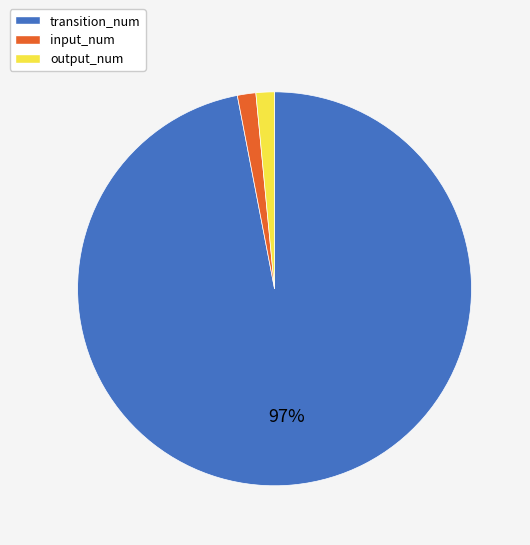

What percentage is the output_num slice, to the nearest percent?

2%